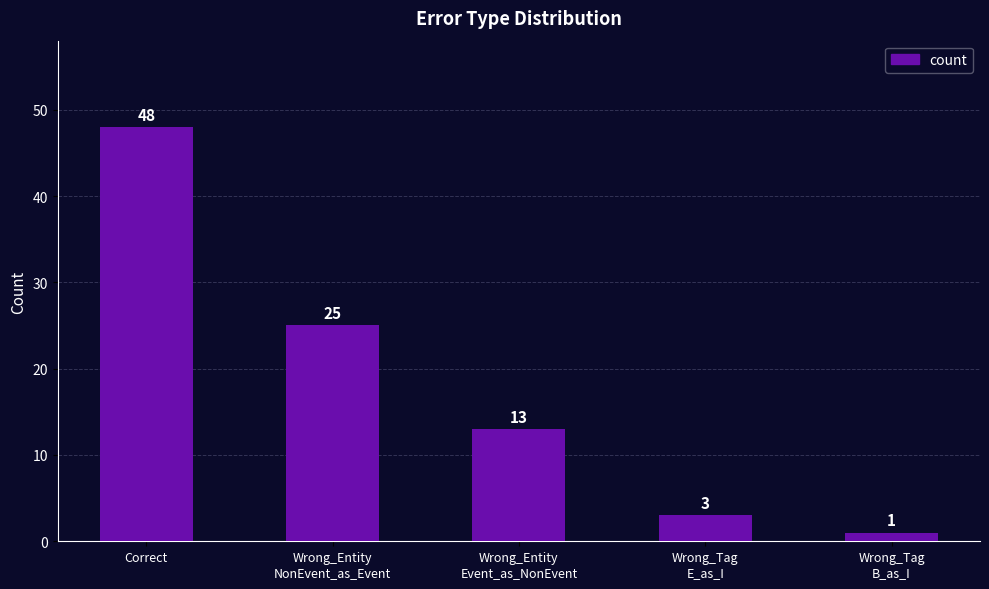

The chart shows a value of 1 at Wrong_Tag
B_as_I. True or false?

True